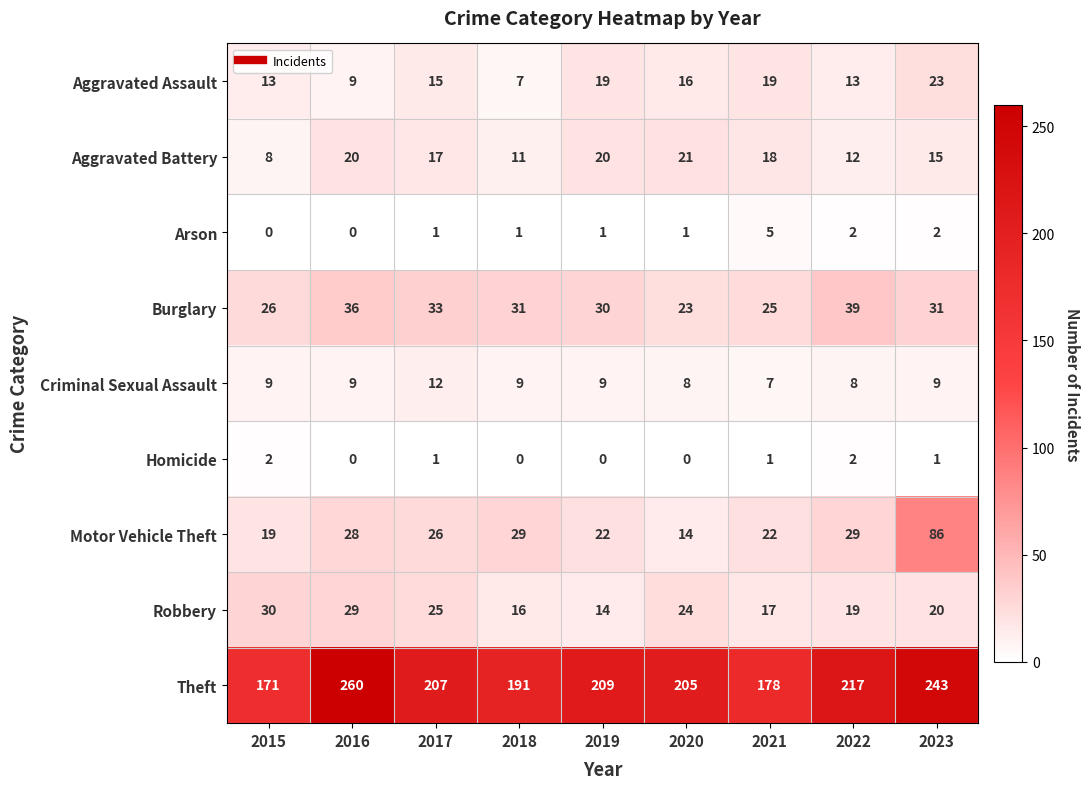

How many series are shown in this chart?

9